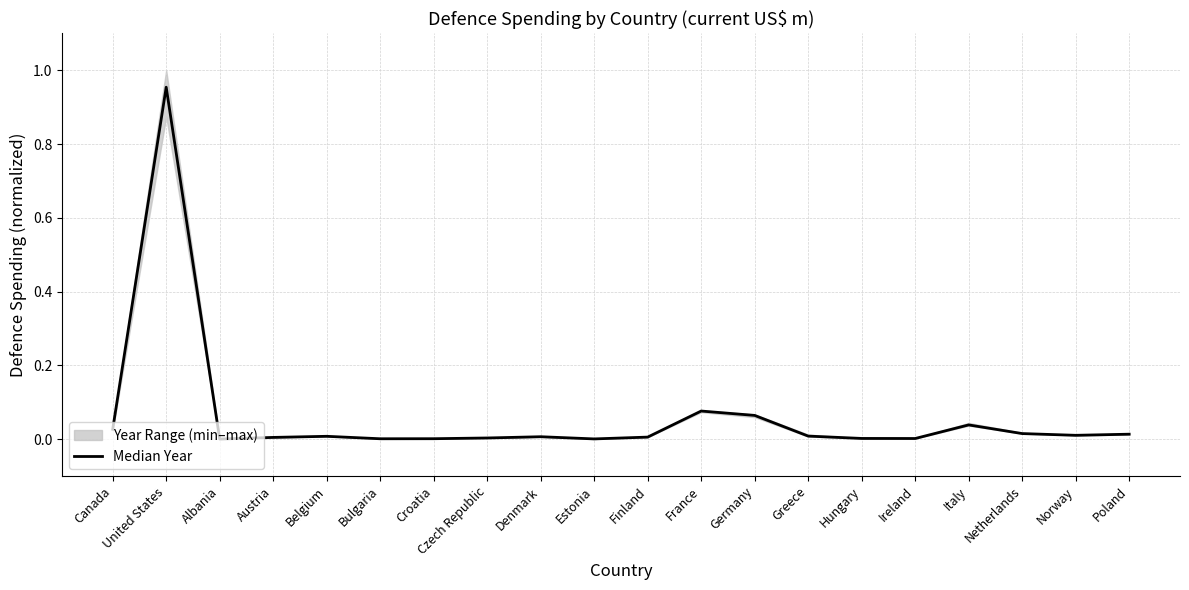

What is the label of the 15th point from the right?

Bulgaria